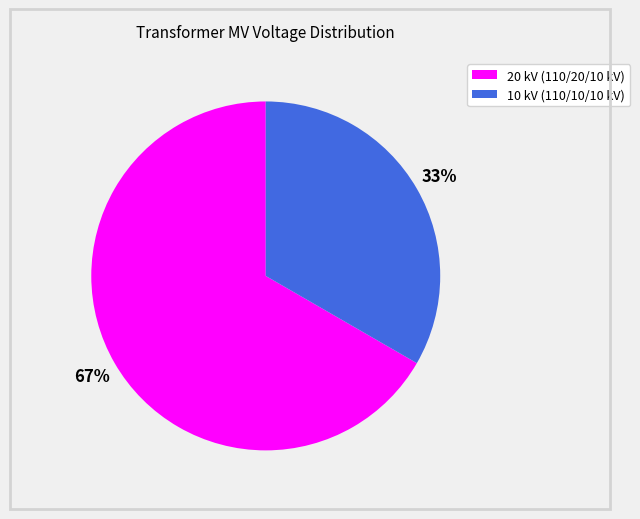

Is there a majority slice in this chart?

Yes